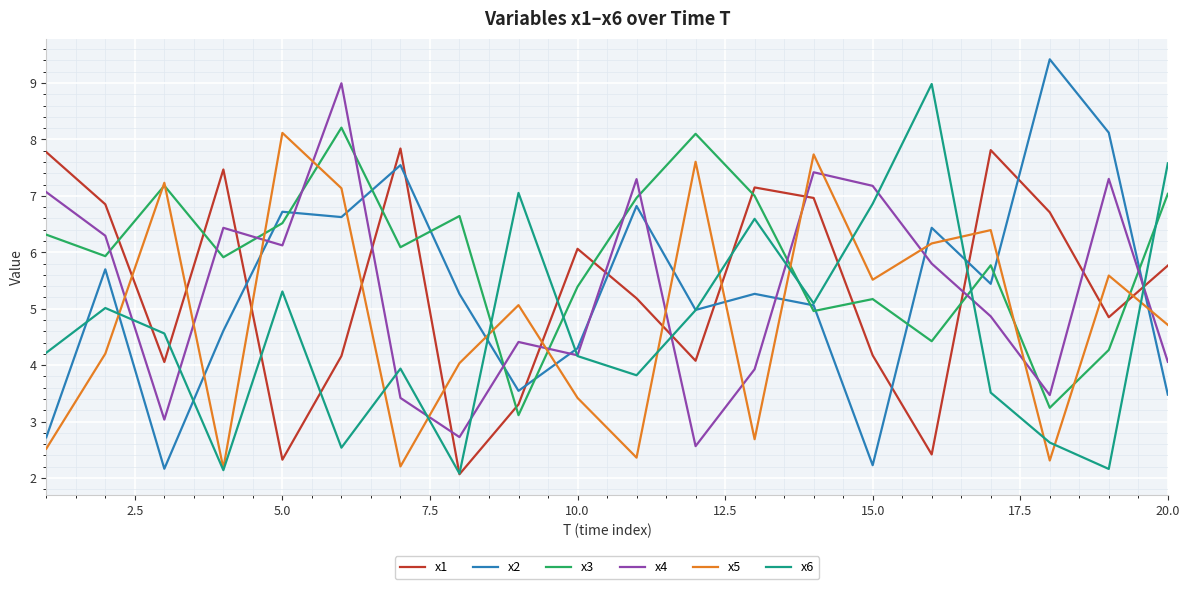

After their last crossing, which series has the higher values: x1 or x2?

x1